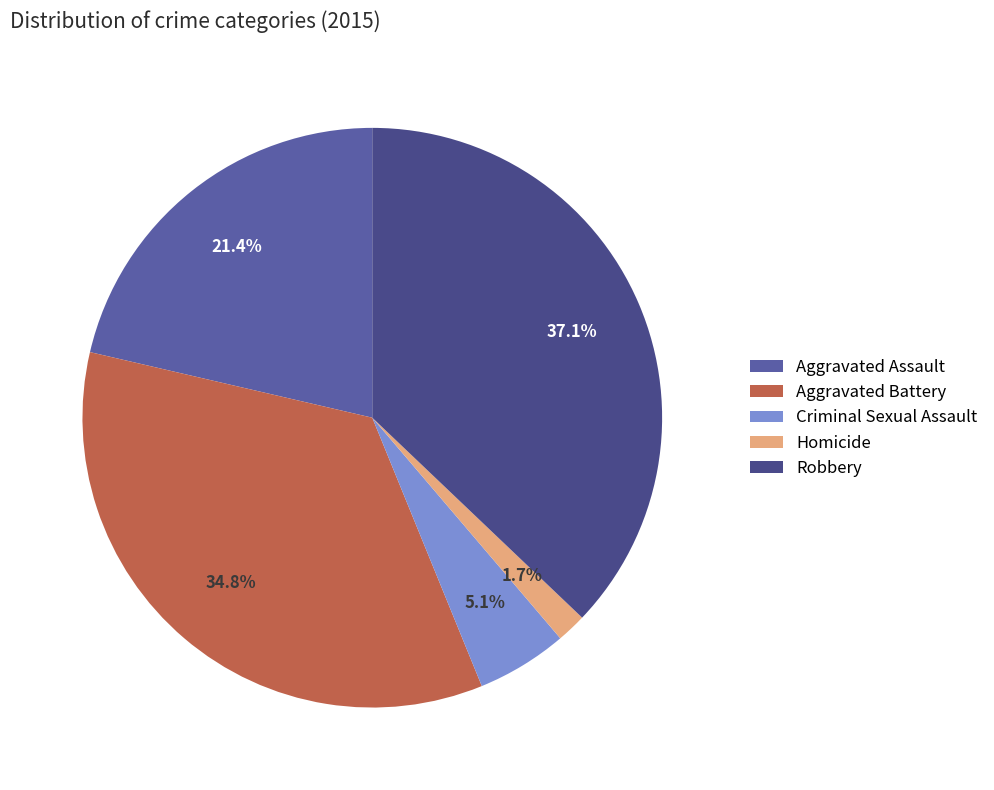

To the nearest percent, what is the difference between the largest and smallest slice percentages?

35%